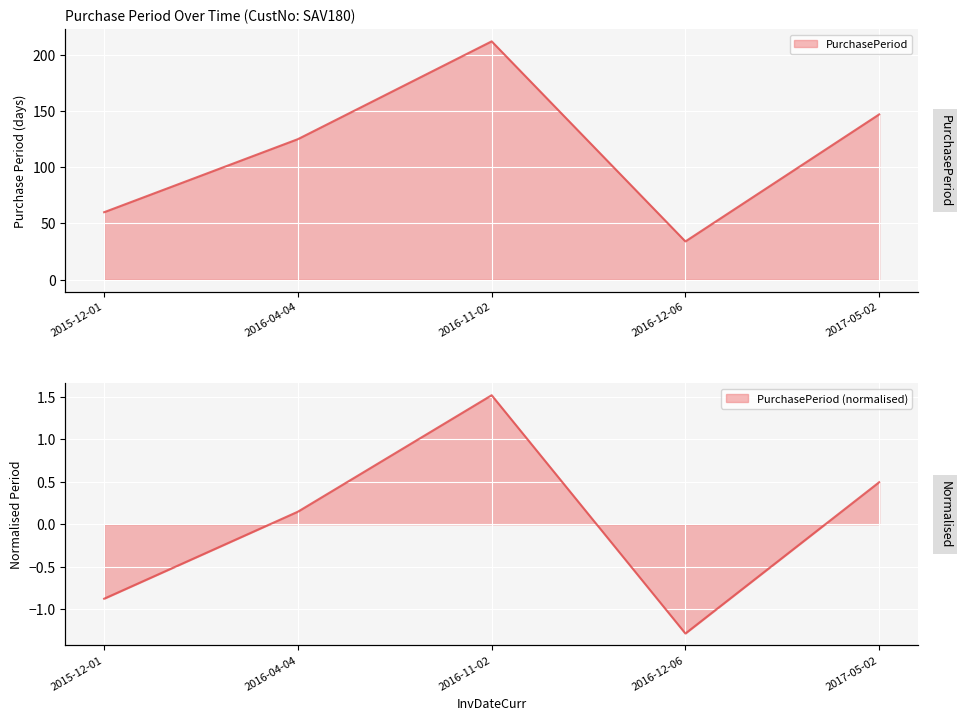

List the labels in order of value, largest first.

2016-11-02, 2017-05-02, 2016-04-04, 2015-12-01, 2016-12-06